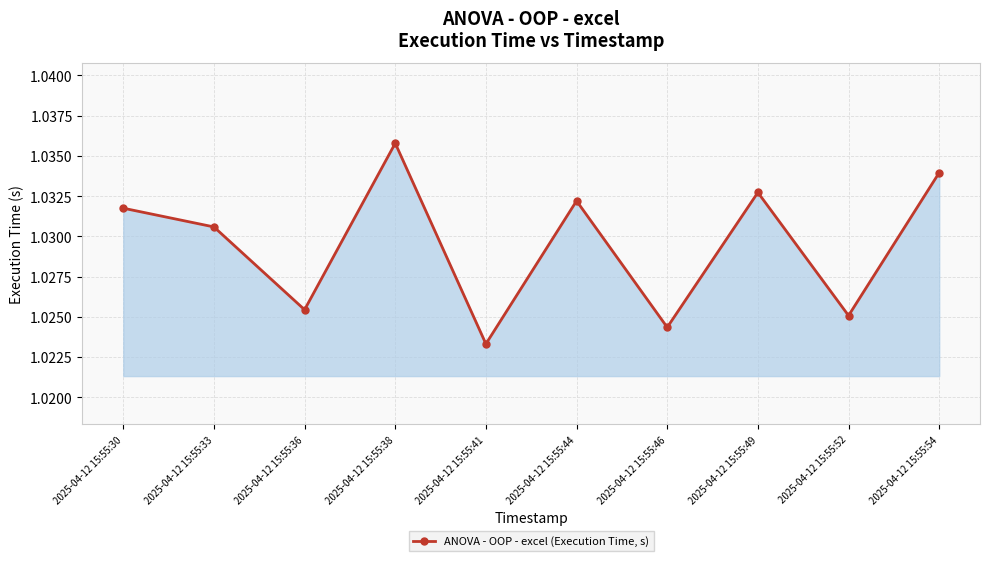

Which label corresponds to the smallest value in the chart?

2025-04-12 15:55:41